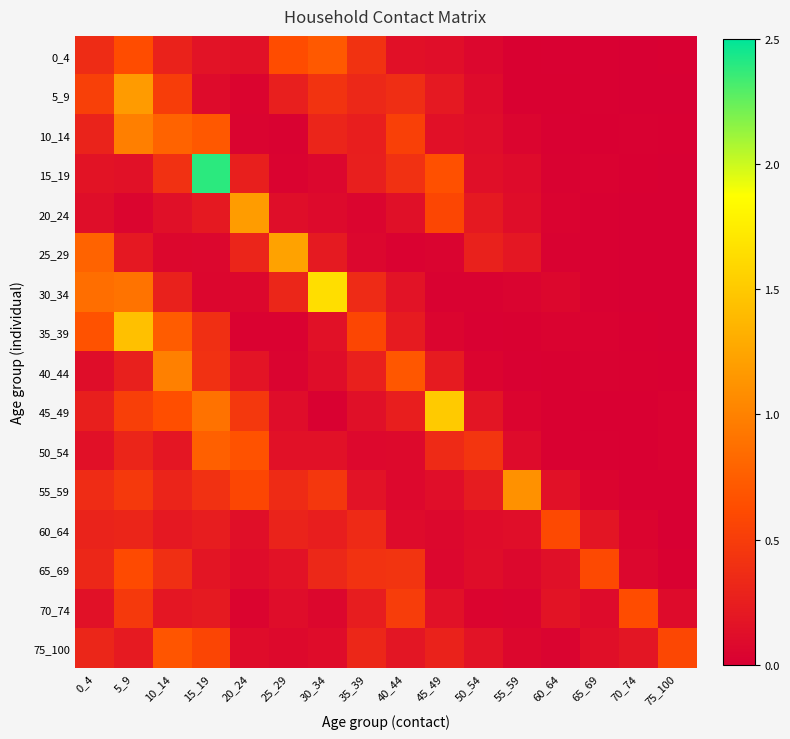

Reading right to left, list all the values displayed in this chart.

0_4: 75_100=0.0	70_74=0.0	65_69=0.0	60_64=0.0	55_59=0.0	50_54=0.1	45_49=0.1	40_44=0.1	35_39=0.4	30_34=0.7	25_29=0.6	20_24=0.1	15_19=0.2	10_14=0.3	5_9=0.6	0_4=0.4
5_9: 75_100=0.0	70_74=0.0	65_69=0.0	60_64=0.0	55_59=0.0	50_54=0.1	45_49=0.2	40_44=0.4	35_39=0.3	30_34=0.4	25_29=0.3	20_24=0.0	15_19=0.1	10_14=0.5	5_9=1.2	0_4=0.5
10_14: 75_100=0.0	70_74=0.0	65_69=0.0	60_64=0.0	55_59=0.0	50_54=0.1	45_49=0.1	40_44=0.5	35_39=0.3	30_34=0.3	25_29=0.0	20_24=0.0	15_19=0.7	10_14=0.8	5_9=1.0	0_4=0.3
15_19: 75_100=0.0	70_74=0.0	65_69=0.0	60_64=0.0	55_59=0.1	50_54=0.1	45_49=0.7	40_44=0.4	35_39=0.3	30_34=0.1	25_29=0.0	20_24=0.3	15_19=2.4	10_14=0.4	5_9=0.1	0_4=0.2
20_24: 75_100=0.0	70_74=0.0	65_69=0.0	60_64=0.0	55_59=0.1	50_54=0.2	45_49=0.6	40_44=0.1	35_39=0.0	30_34=0.1	25_29=0.1	20_24=1.2	15_19=0.2	10_14=0.1	5_9=0.0	0_4=0.1
25_29: 75_100=0.0	70_74=0.0	65_69=0.0	60_64=0.0	55_59=0.2	50_54=0.3	45_49=0.0	40_44=0.0	35_39=0.1	30_34=0.2	25_29=1.2	20_24=0.3	15_19=0.1	10_14=0.1	5_9=0.2	0_4=0.8
30_34: 75_100=0.0	70_74=0.0	65_69=0.0	60_64=0.1	55_59=0.0	50_54=0.0	45_49=0.0	40_44=0.2	35_39=0.4	30_34=1.6	25_29=0.3	20_24=0.1	15_19=0.1	10_14=0.3	5_9=0.9	0_4=0.9
35_39: 75_100=0.0	70_74=0.0	65_69=0.0	60_64=0.0	55_59=0.0	50_54=0.0	45_49=0.1	40_44=0.2	35_39=0.6	30_34=0.1	25_29=0.0	20_24=0.0	15_19=0.4	10_14=0.7	5_9=1.4	0_4=0.7
40_44: 75_100=0.0	70_74=0.0	65_69=0.0	60_64=0.0	55_59=0.0	50_54=0.0	45_49=0.2	40_44=0.7	35_39=0.3	30_34=0.1	25_29=0.0	20_24=0.2	15_19=0.4	10_14=1.0	5_9=0.3	0_4=0.1
45_49: 75_100=0.0	70_74=0.0	65_69=0.0	60_64=0.0	55_59=0.0	50_54=0.2	45_49=1.5	40_44=0.3	35_39=0.1	30_34=0.0	25_29=0.1	20_24=0.5	15_19=0.9	10_14=0.6	5_9=0.5	0_4=0.3
50_54: 75_100=0.0	70_74=0.0	65_69=0.0	60_64=0.0	55_59=0.1	50_54=0.4	45_49=0.3	40_44=0.1	35_39=0.1	30_34=0.1	25_29=0.1	20_24=0.7	15_19=0.8	10_14=0.2	5_9=0.3	0_4=0.1
55_59: 75_100=0.0	70_74=0.0	65_69=0.0	60_64=0.2	55_59=1.1	50_54=0.2	45_49=0.1	40_44=0.1	35_39=0.2	30_34=0.5	25_29=0.4	20_24=0.6	15_19=0.4	10_14=0.3	5_9=0.5	0_4=0.4
60_64: 75_100=0.0	70_74=0.0	65_69=0.2	60_64=0.6	55_59=0.1	50_54=0.1	45_49=0.1	40_44=0.1	35_39=0.4	30_34=0.3	25_29=0.3	20_24=0.1	15_19=0.2	10_14=0.2	5_9=0.3	0_4=0.3
65_69: 75_100=0.0	70_74=0.1	65_69=0.6	60_64=0.1	55_59=0.1	50_54=0.1	45_49=0.1	40_44=0.4	35_39=0.4	30_34=0.3	25_29=0.2	20_24=0.1	15_19=0.2	10_14=0.4	5_9=0.6	0_4=0.3
70_74: 75_100=0.1	70_74=0.6	65_69=0.1	60_64=0.2	55_59=0.0	50_54=0.0	45_49=0.1	40_44=0.5	35_39=0.2	30_34=0.1	25_29=0.1	20_24=0.0	15_19=0.2	10_14=0.2	5_9=0.5	0_4=0.1
75_100: 75_100=0.6	70_74=0.2	65_69=0.1	60_64=0.0	55_59=0.1	50_54=0.2	45_49=0.3	40_44=0.2	35_39=0.3	30_34=0.1	25_29=0.1	20_24=0.1	15_19=0.6	10_14=0.7	5_9=0.2	0_4=0.3